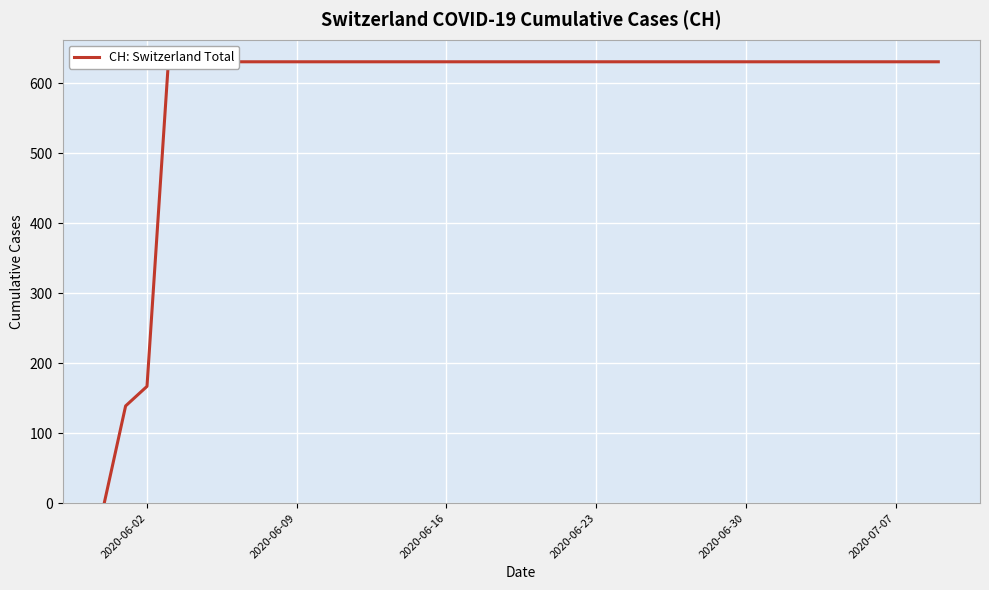

How many lines are shown in the chart?

1